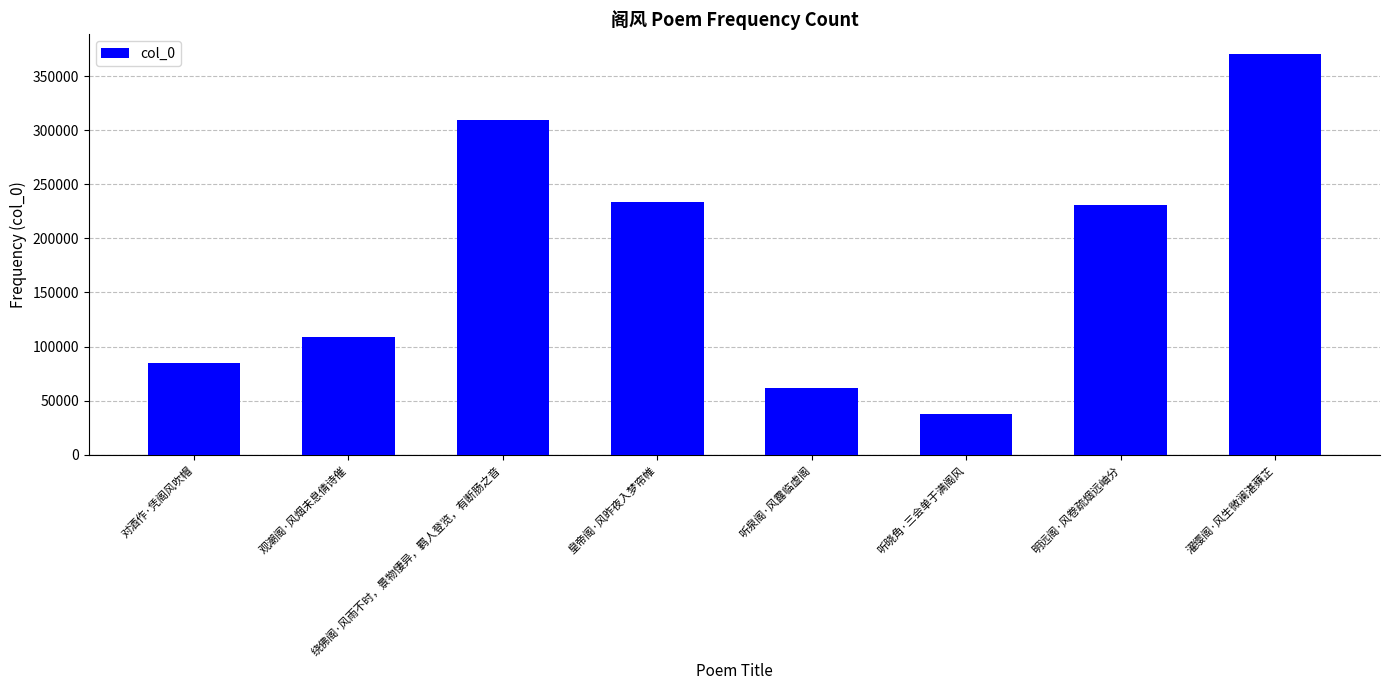

What position from the right is 濯缨阁·风生微澜湛蘋芷?

1